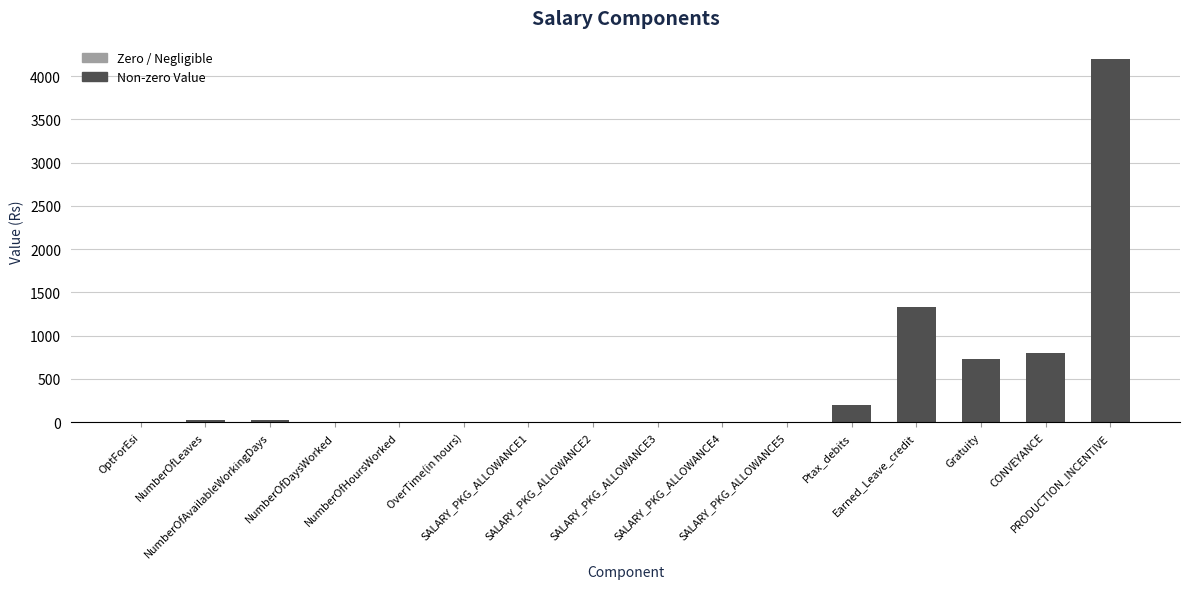

What is the sum of the values at NumberOfDaysWorked and Ptax_debits?

200